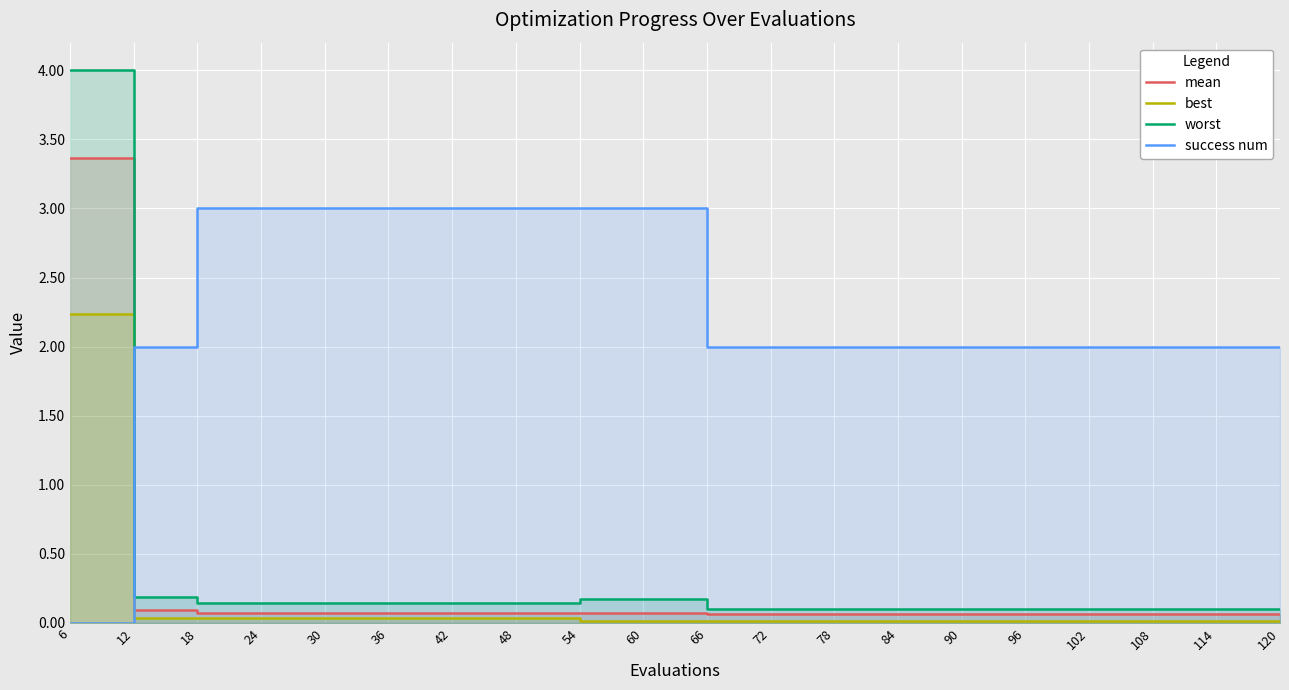

At which label is success num closest to 1?

6